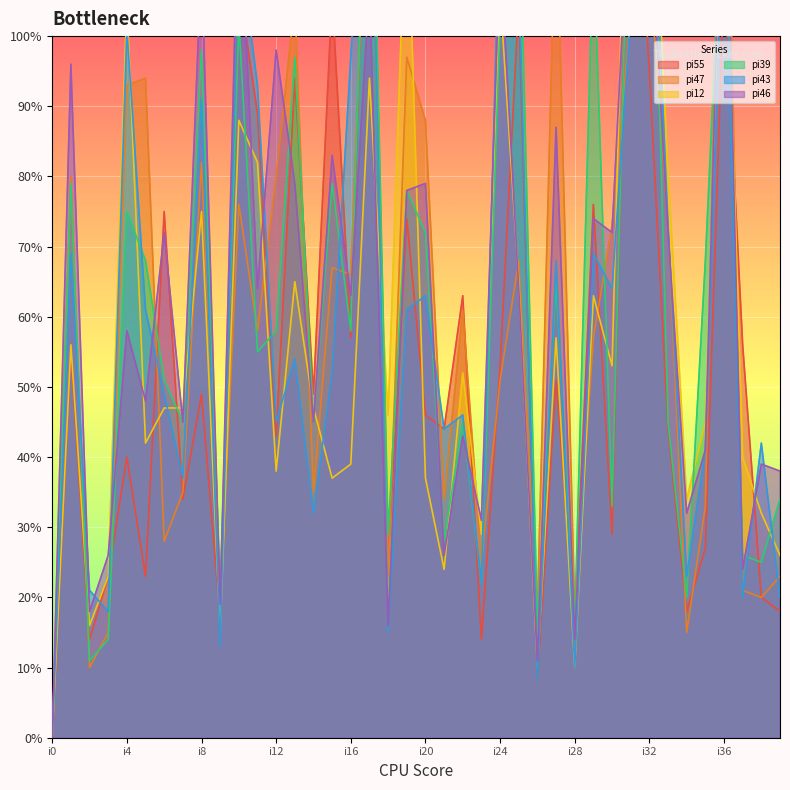

What is the spread (max minus min) of values at i33?

37